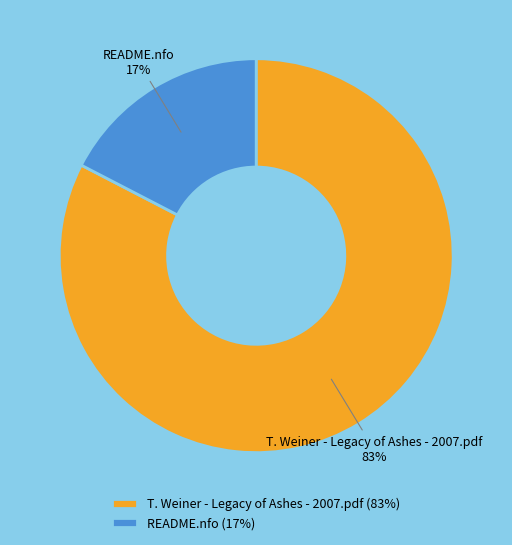

How many segments does this pie chart have?

2